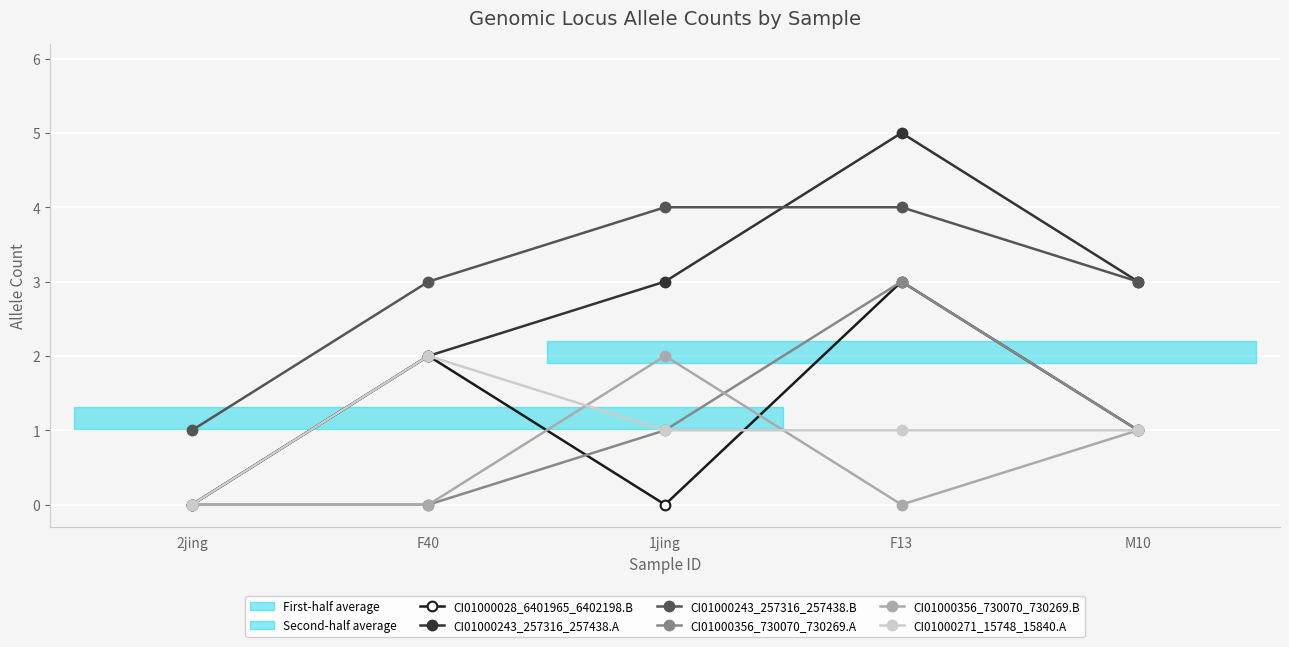

How many values in the CI01000243_257316_257438.B series are below 3?

1